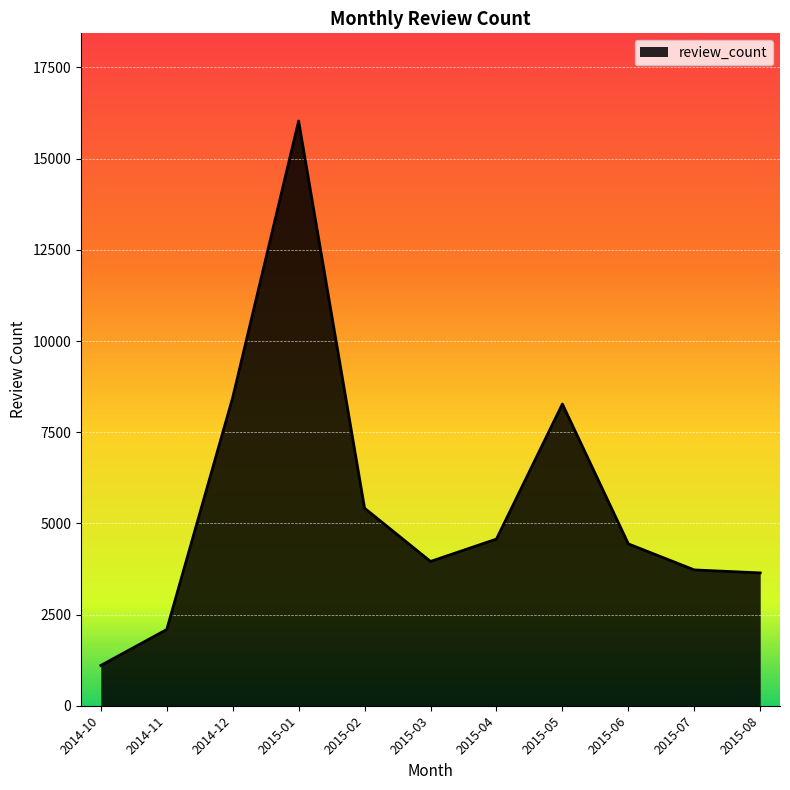

Reading right to left, what are all the values shown in this chart?

2015-08=3642	2015-07=3724	2015-06=4438	2015-05=8272	2015-04=4570	2015-03=3956	2015-02=5416	2015-01=16032	2014-12=8448	2014-11=2090	2014-10=1104